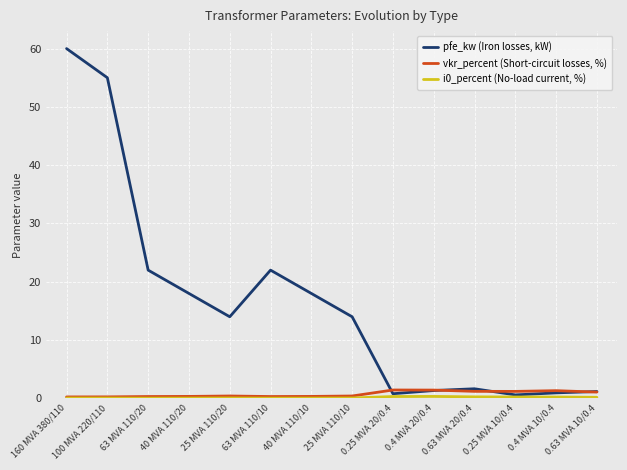

Between 63 MVA 110/10 and 0.4 MVA 10/0.4, which series saw the biggest shift?

pfe_kw (Iron losses, kW)